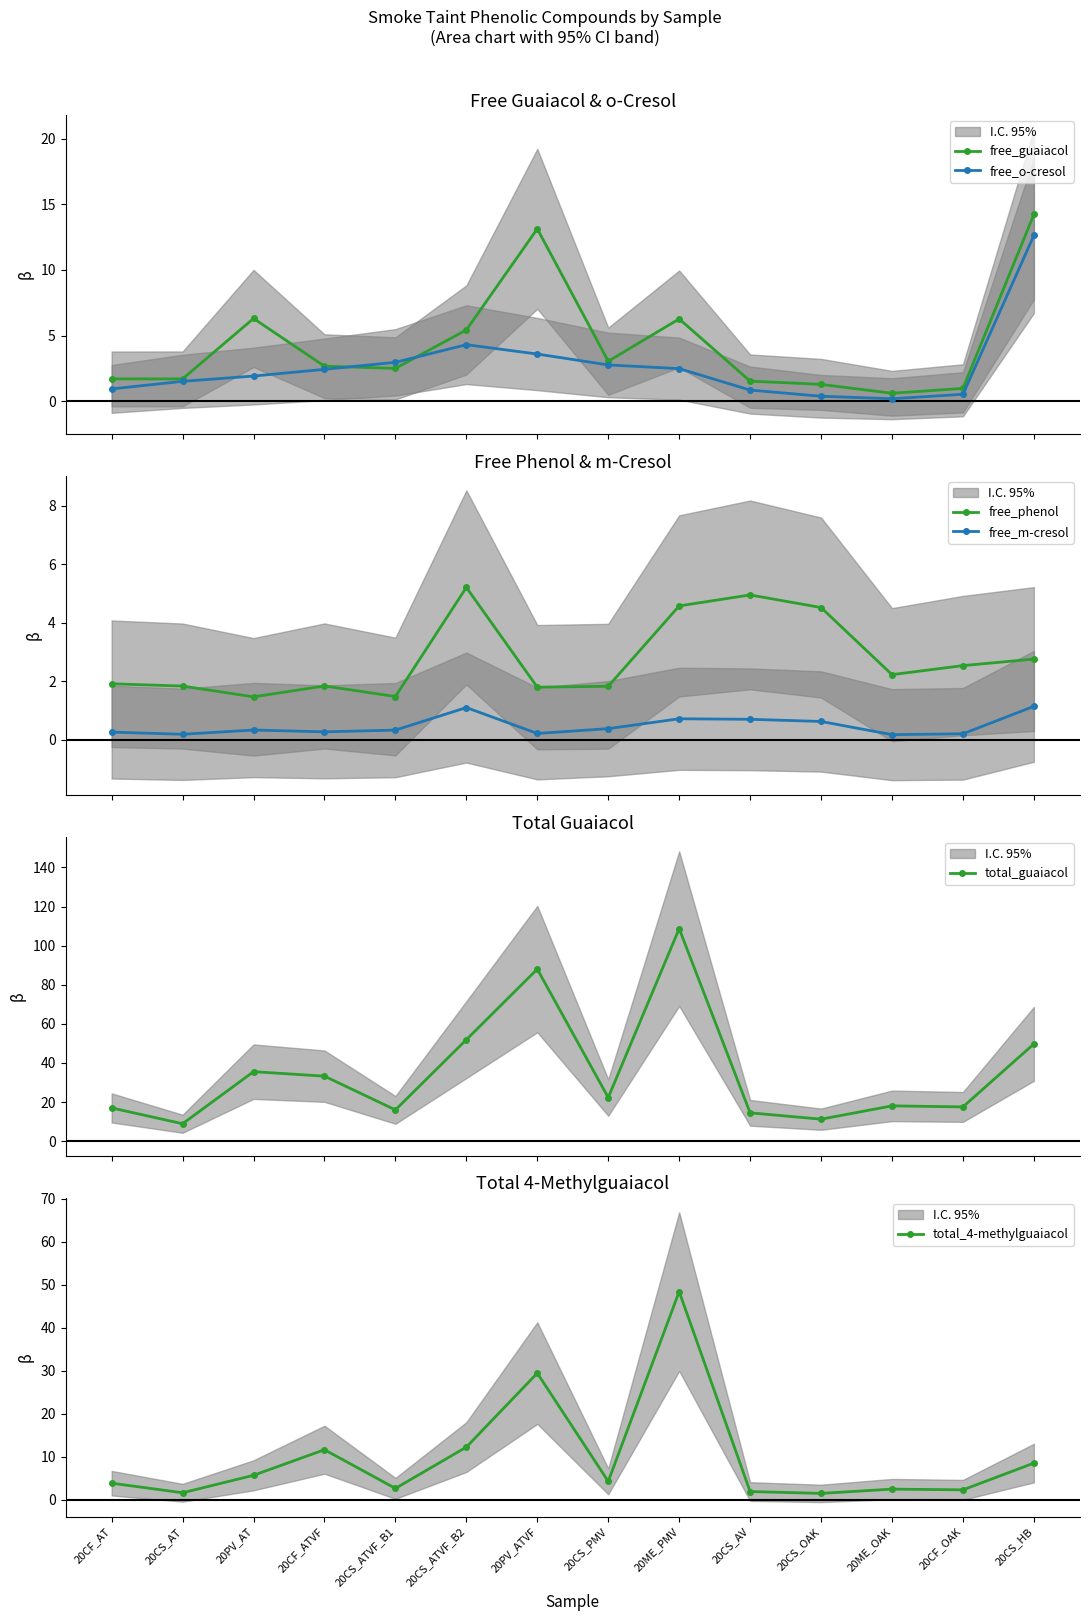

What is the smallest value displayed?

0.2